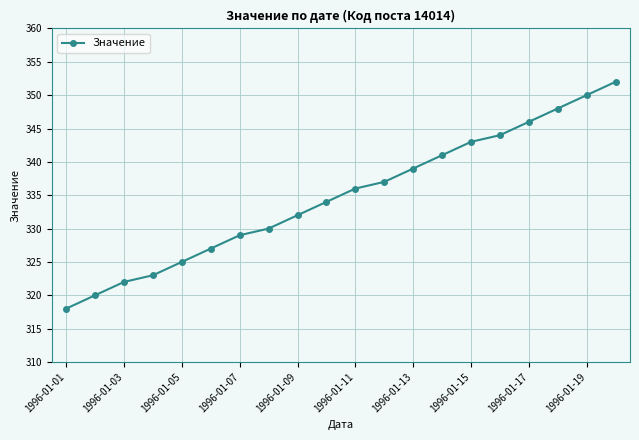

What is the difference between the maximum and minimum values?

34